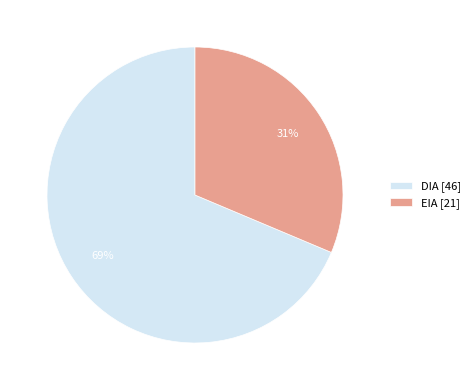

Between DIA and EIA, which is larger?

DIA